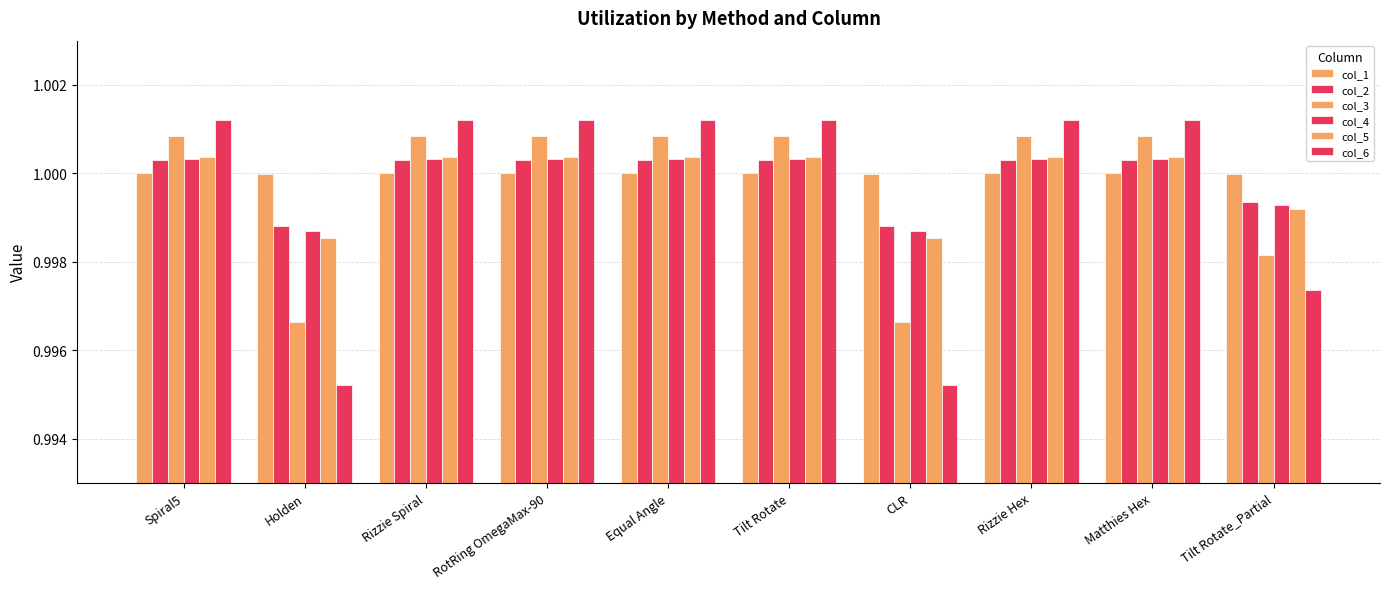

How many col_2 values are between 0 and 1?

3